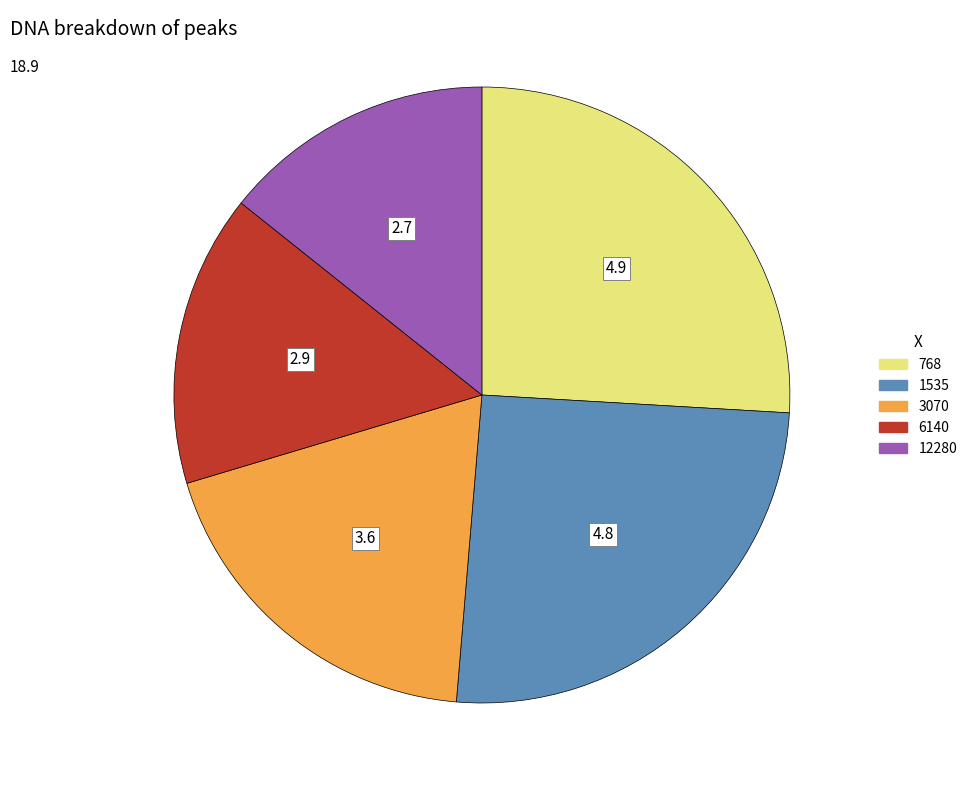

Which has a higher value, 6140 or 768?

768